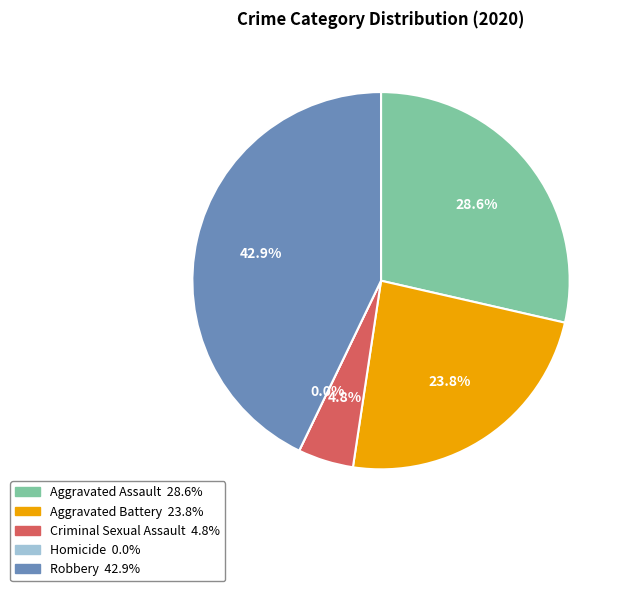

Which category has the biggest portion of the pie?

Robbery